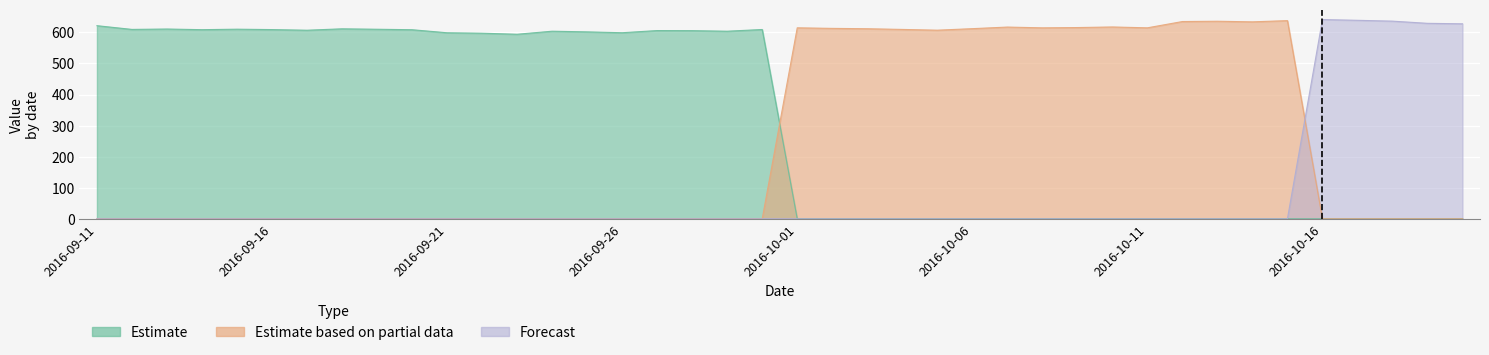

Reading left to right, what are all the values shown in this chart?

Estimate: 621.6	609.7	610.9	608.8	610.4	609.1	607.0	611.6	610.2	608.7	598.9	597.4	594.1	603.9	601.7	599.0	606.0	605.7	603.9	609.4	0.0	0.0	0.0	0.0	0.0	0.0	0.0	0.0	0.0	0.0	0.0	0.0	0.0	0.0	0.0	0.0	0.0	0.0	0.0	0.0
Estimate based on partial data: 0.0	0.0	0.0	0.0	0.0	0.0	0.0	0.0	0.0	0.0	0.0	0.0	0.0	0.0	0.0	0.0	0.0	0.0	0.0	0.0	614.8	613.0	611.9	609.6	607.2	612.1	617.2	614.7	615.6	617.5	614.8	635.0	636.0	634.0	637.9	0.0	0.0	0.0	0.0	0.0
Forecast: 0.0	0.0	0.0	0.0	0.0	0.0	0.0	0.0	0.0	0.0	0.0	0.0	0.0	0.0	0.0	0.0	0.0	0.0	0.0	0.0	0.0	0.0	0.0	0.0	0.0	0.0	0.0	0.0	0.0	0.0	0.0	0.0	0.0	0.0	0.0	641.4	639.0	636.3	629.2	627.7